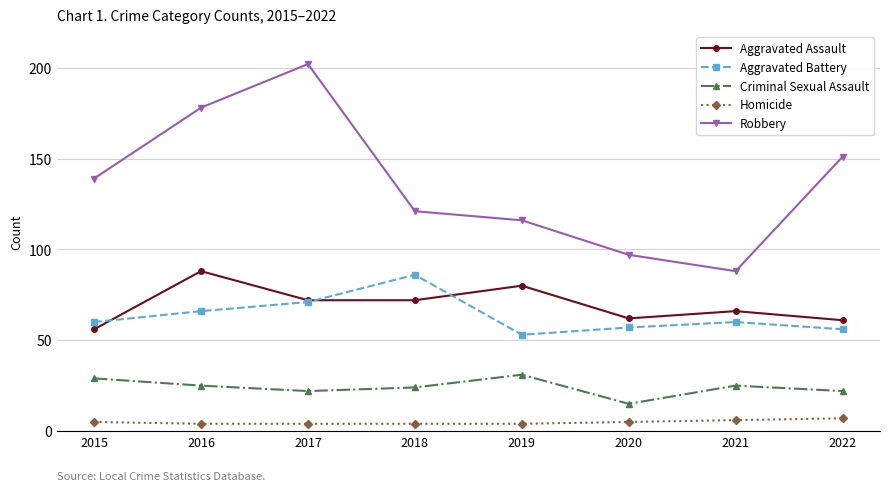

Reading right to left, extract all data points from this chart.

Aggravated Assault: 2022=61	2021=66	2020=62	2019=80	2018=72	2017=72	2016=88	2015=56
Aggravated Battery: 2022=56	2021=60	2020=57	2019=53	2018=86	2017=71	2016=66	2015=60
Criminal Sexual Assault: 2022=22	2021=25	2020=15	2019=31	2018=24	2017=22	2016=25	2015=29
Homicide: 2022=7	2021=6	2020=5	2019=4	2018=4	2017=4	2016=4	2015=5
Robbery: 2022=151	2021=88	2020=97	2019=116	2018=121	2017=202	2016=178	2015=139